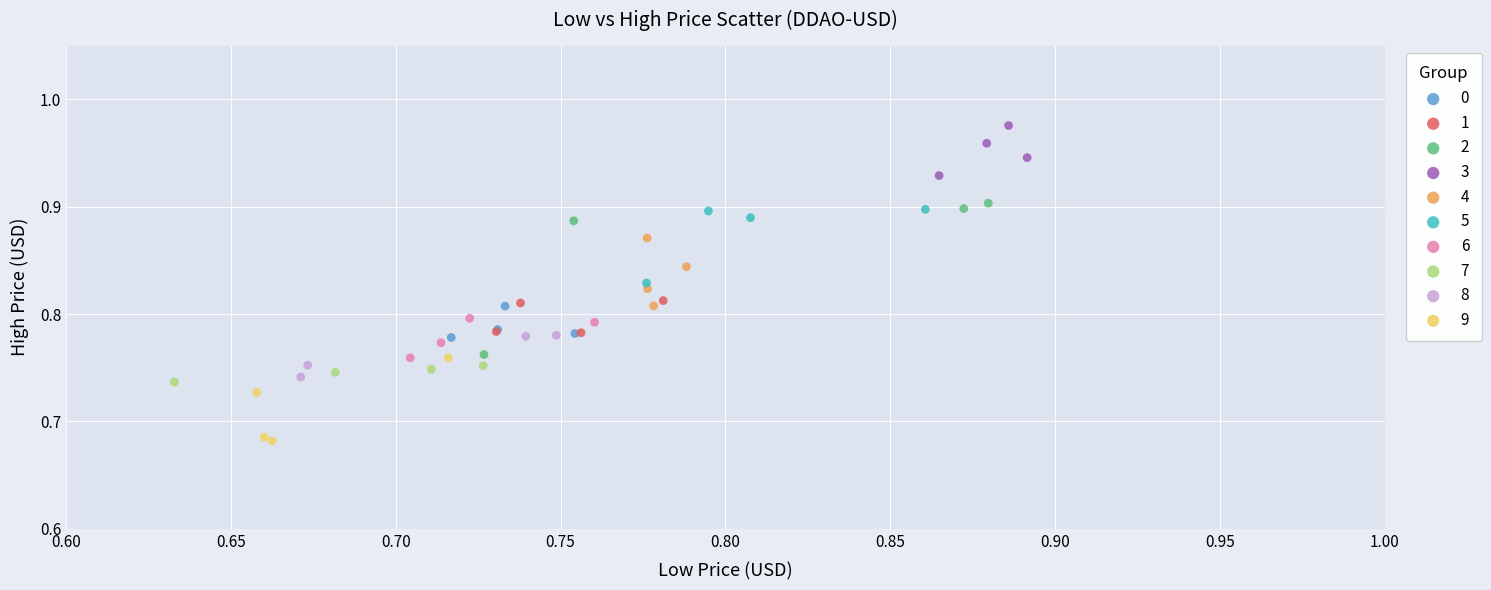

Which series contains the lowest Y value?

9